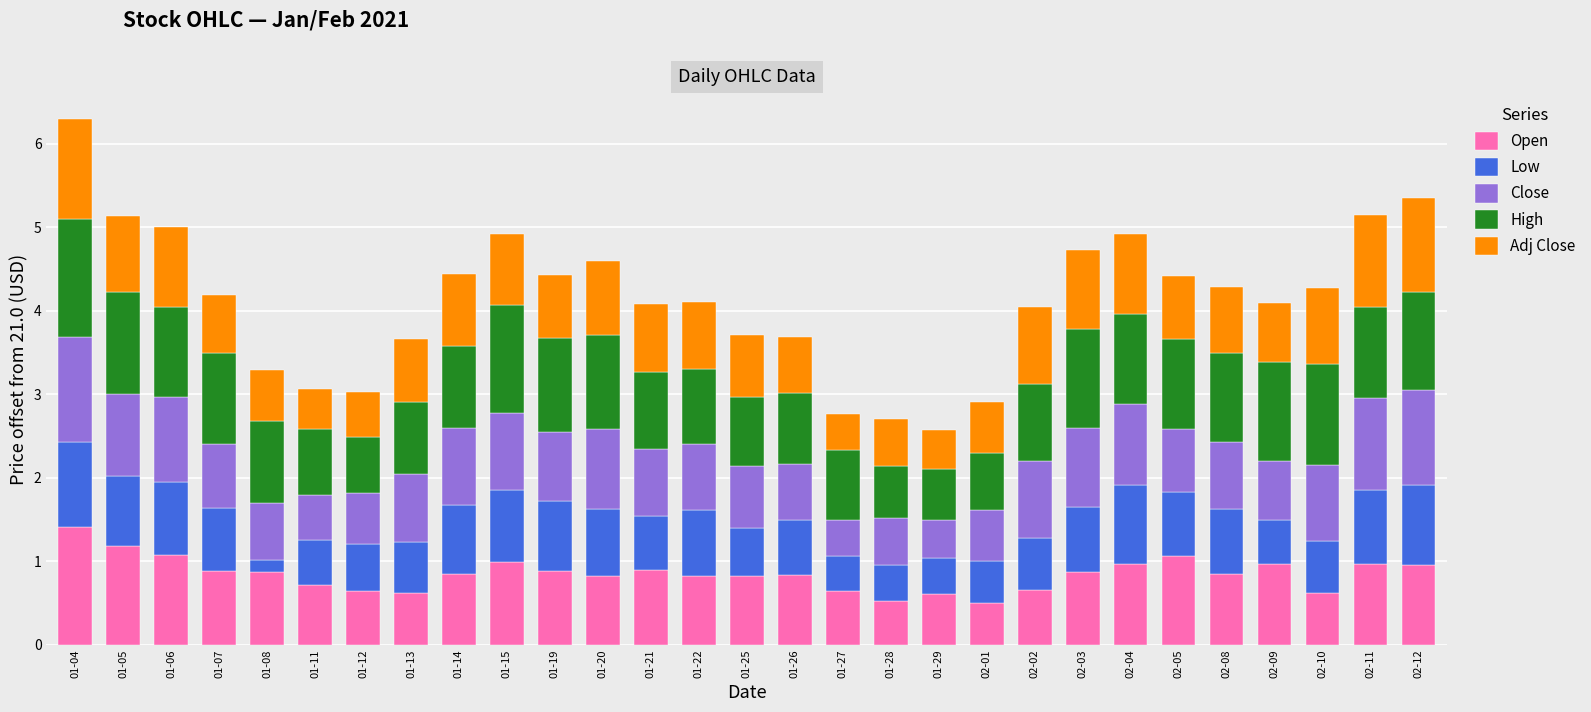

Is it true that Open equals 0.5 at 01-11?

False